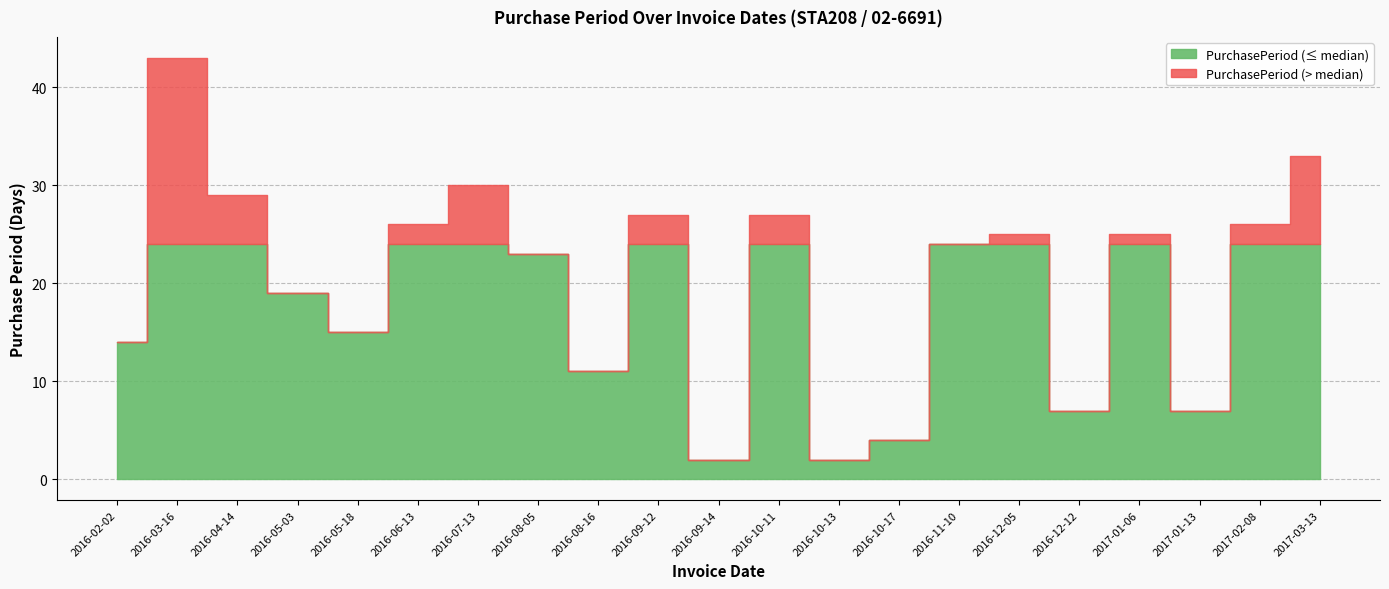

True or false: the data has more than 2 interior local peaks.

True